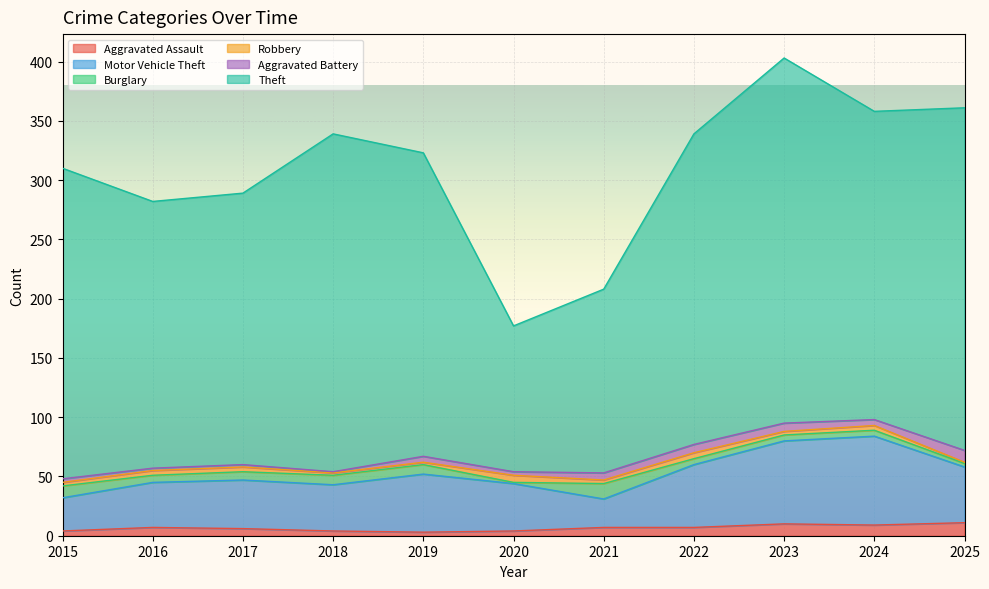

The Aggravated Battery series shows 2 at 2017. True or false?

True